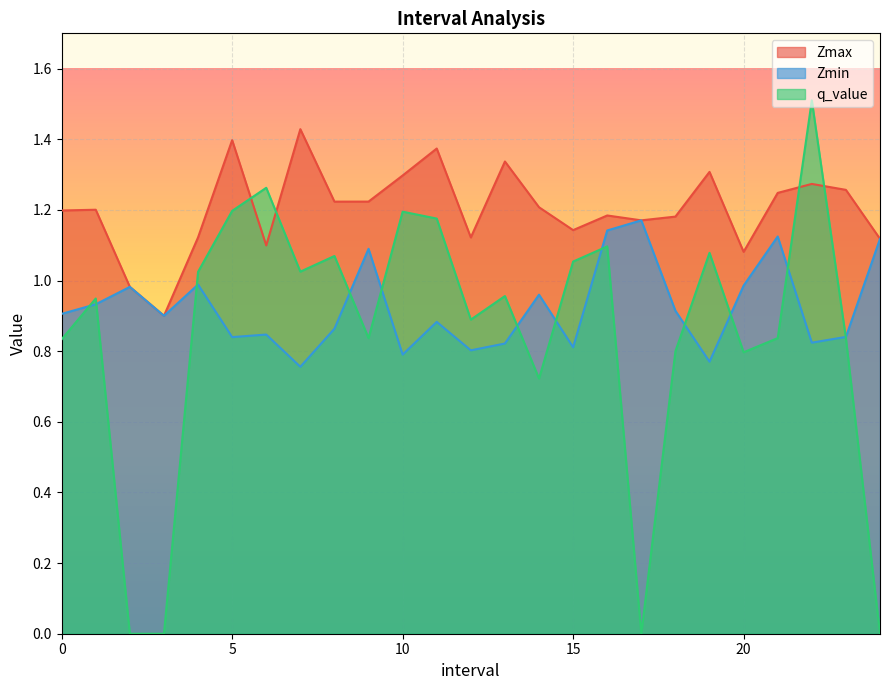

What is the difference between the second highest and minimum values in the Zmin series?

0.4